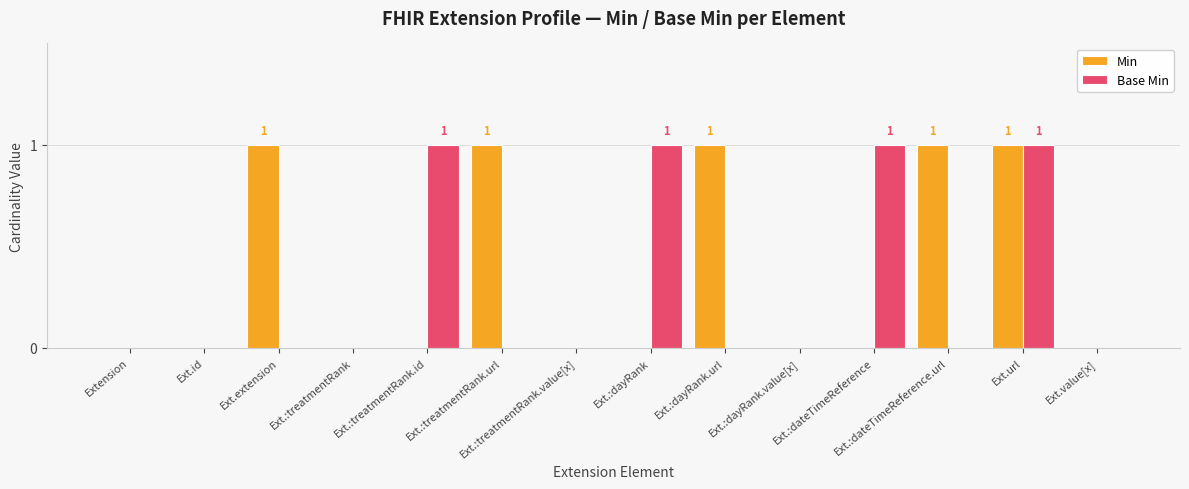

Reading left to right, list all the values displayed in this chart.

Min: Extension=0	Ext.id=0	Ext.extension=1	Ext.:treatmentRank=0	Ext.:treatmentRank.id=0	Ext.:treatmentRank.url=1	Ext.:treatmentRank.value[x]=0	Ext.:dayRank=0	Ext.:dayRank.url=1	Ext.:dayRank.value[x]=0	Ext.:dateTimeReference=0	Ext.:dateTimeReference.url=1	Ext.url=1	Ext.value[x]=0
Base Min: Extension=0	Ext.id=0	Ext.extension=0	Ext.:treatmentRank=0	Ext.:treatmentRank.id=1	Ext.:treatmentRank.url=0	Ext.:treatmentRank.value[x]=0	Ext.:dayRank=1	Ext.:dayRank.url=0	Ext.:dayRank.value[x]=0	Ext.:dateTimeReference=1	Ext.:dateTimeReference.url=0	Ext.url=1	Ext.value[x]=0